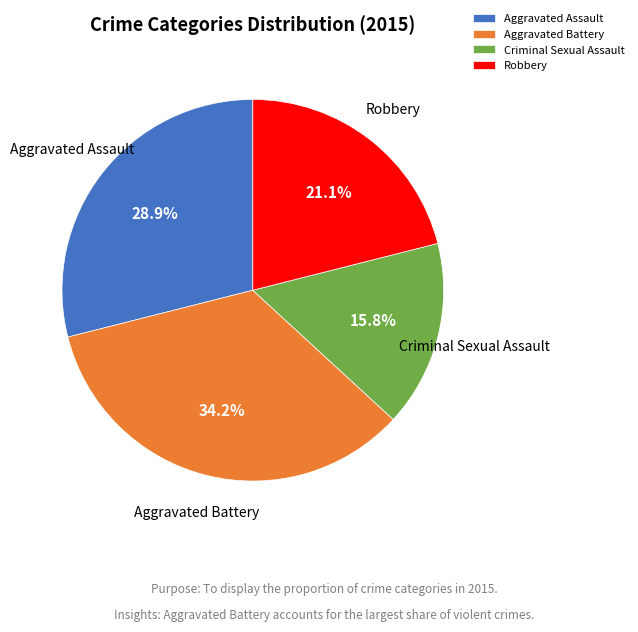

The Aggravated Assault slice represents 20% of the pie. True or false?

False